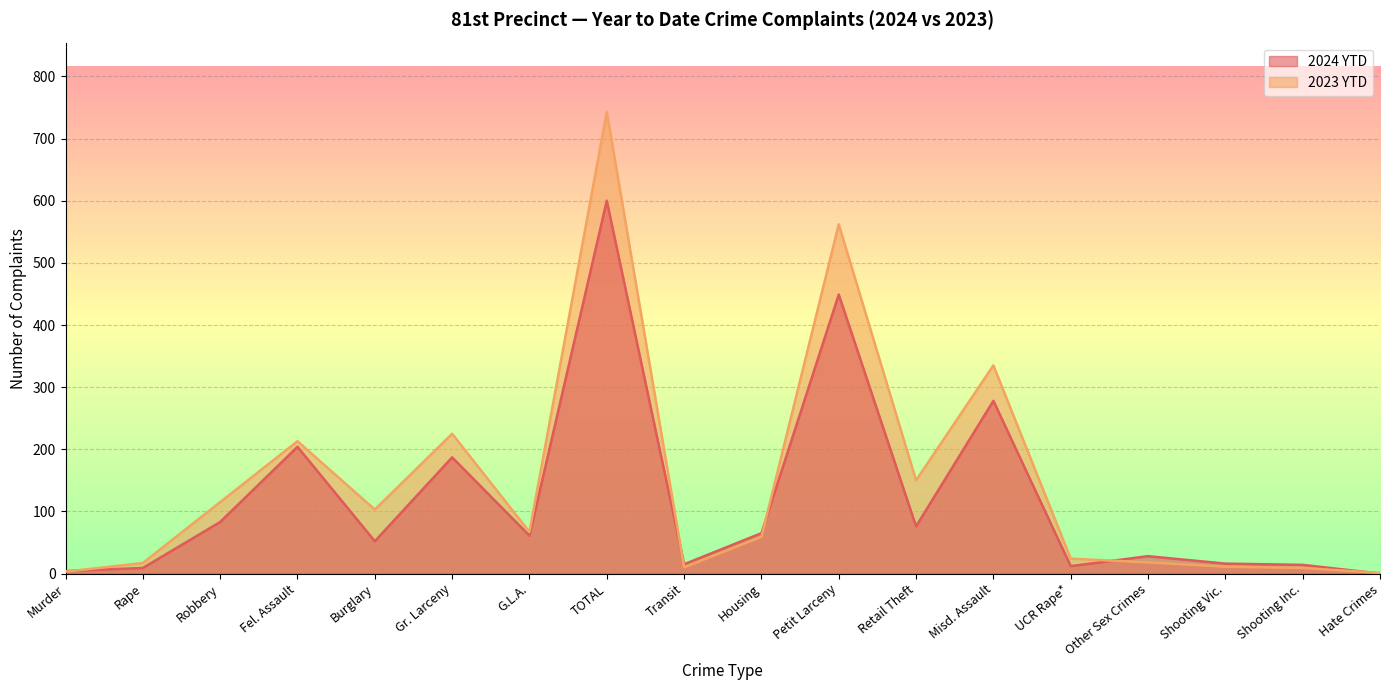

What is the sum of all 2024 YTD values?

2153